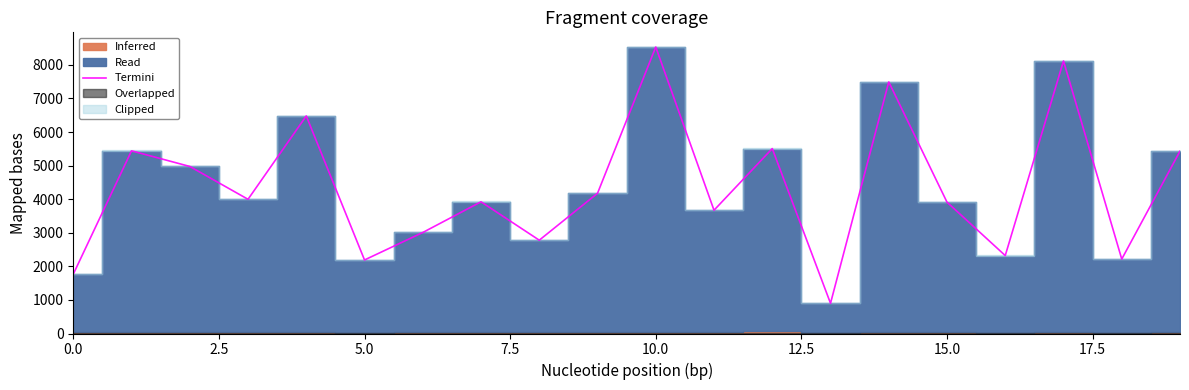

What is the approximate value at 14?

7492